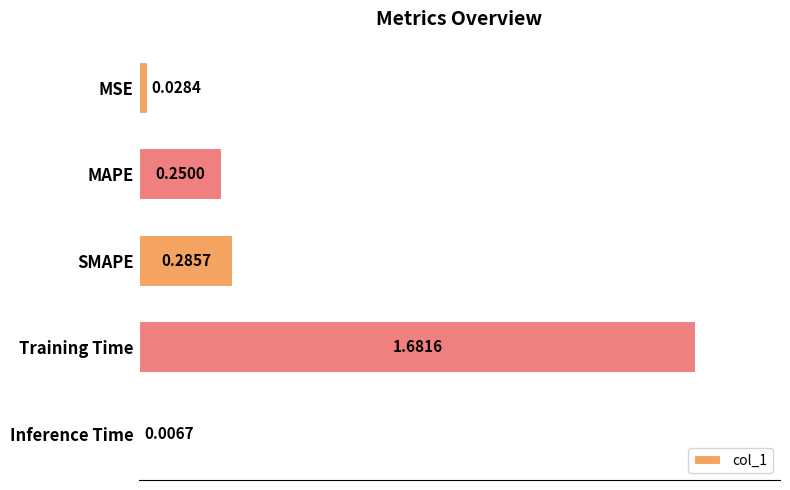

What is the label of the 3rd bar from the bottom?

SMAPE